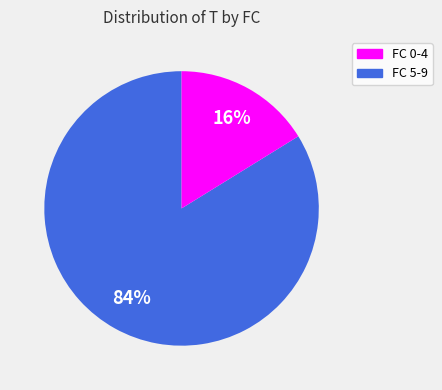

To the nearest percent, what is the difference between the largest and smallest slice percentages?

68%